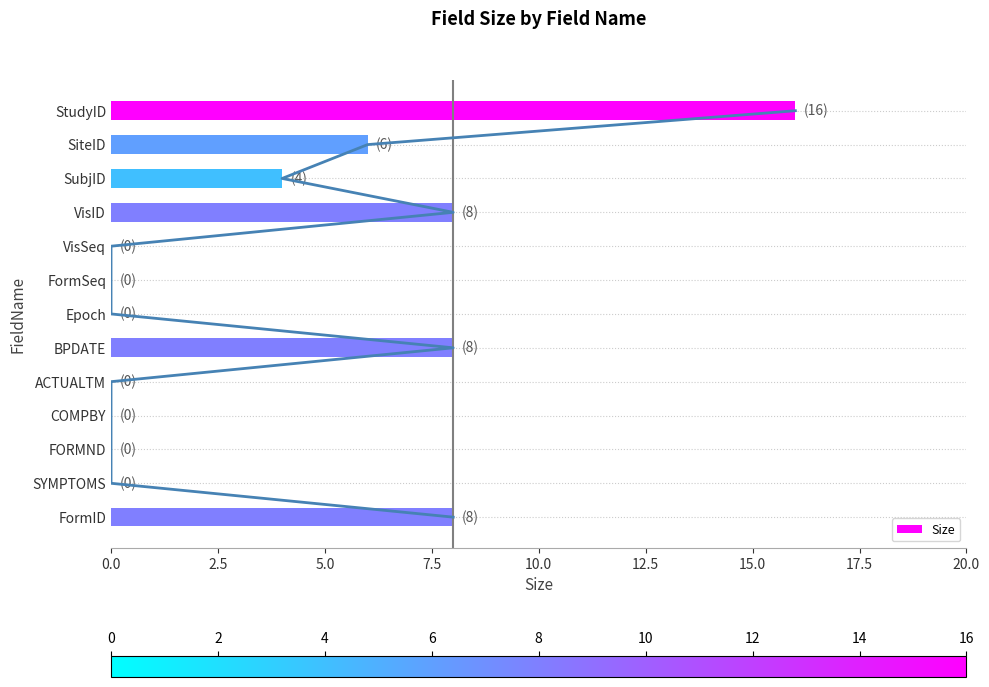

What is the average value?

4